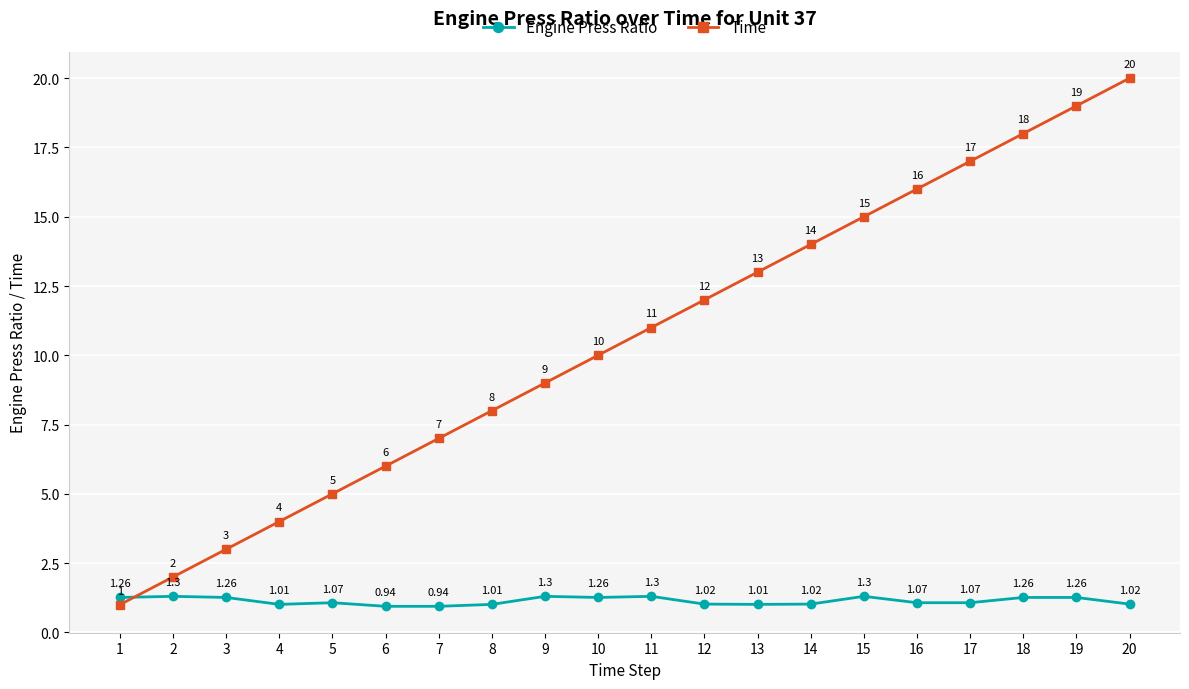

What is the difference between the Engine Press Ratio values at 7 and 13?

0.1